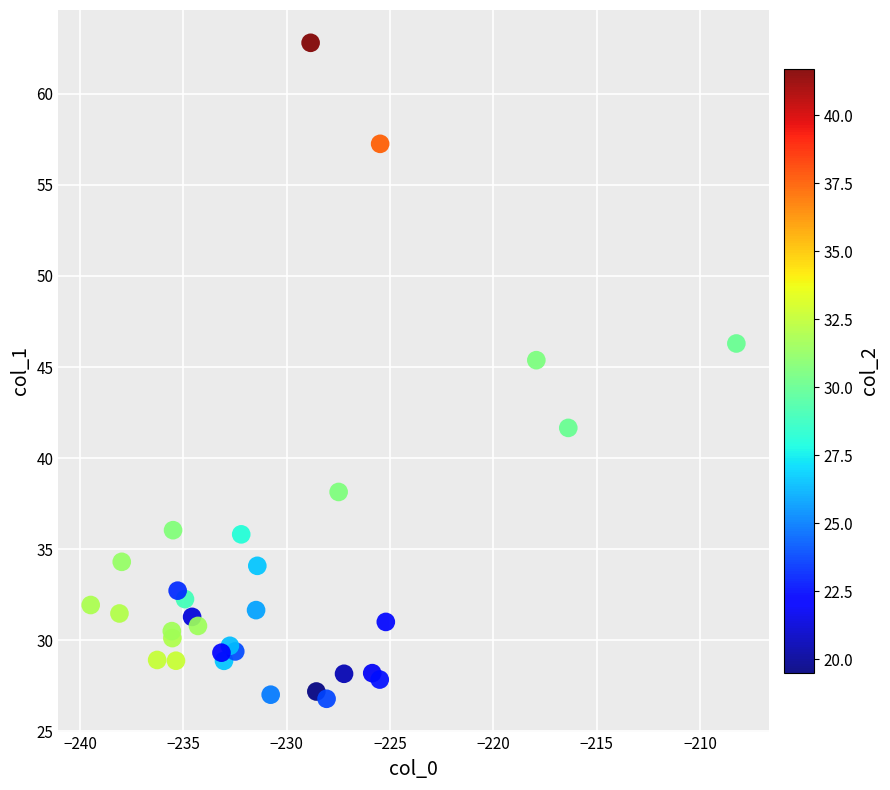

What Y value in the scatter plot is closest to 44?

45.4